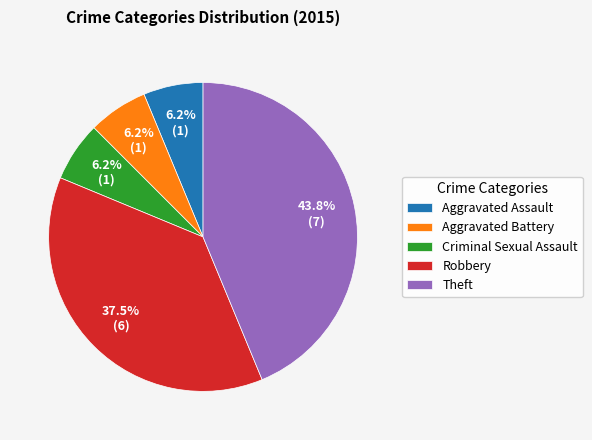

Which category has the biggest portion of the pie?

Theft